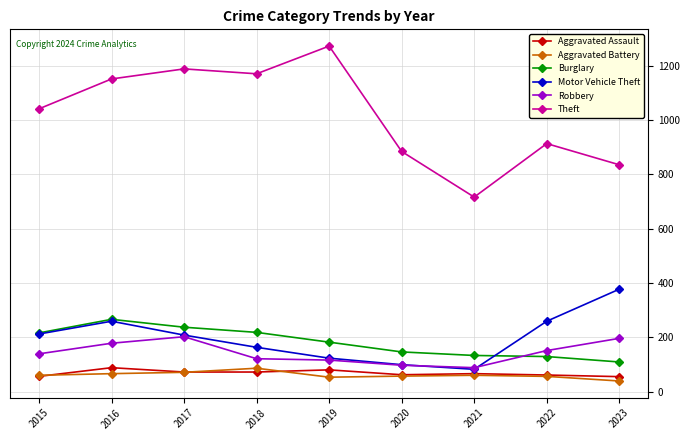

How many categories are shown in the chart?

9